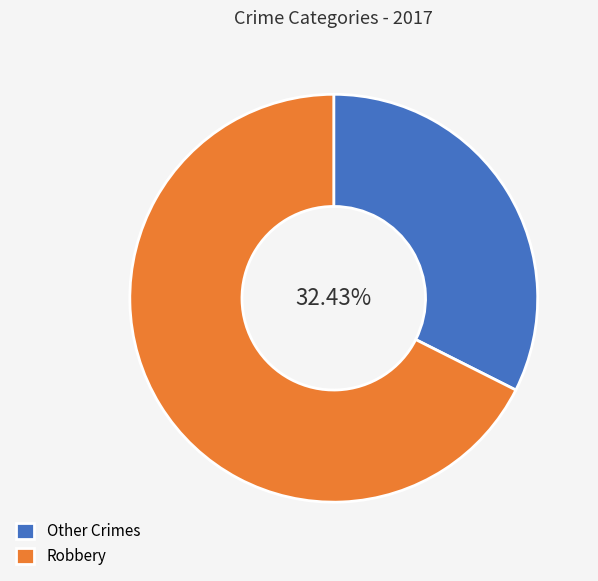

Which slice is the smallest?

Other Crimes